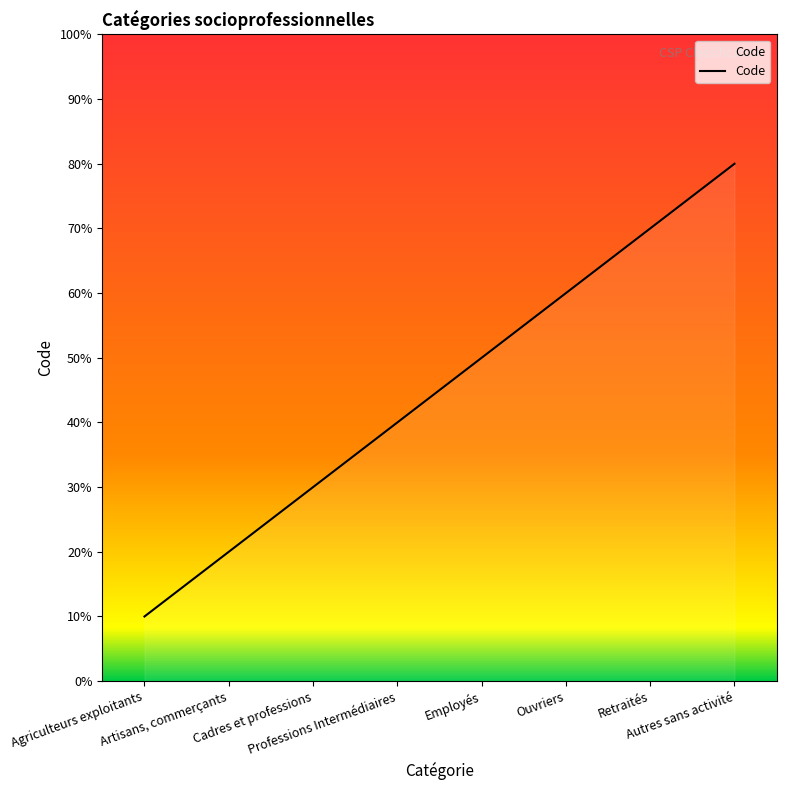

What is the change in value from Cadres et professions to Employés?

+2